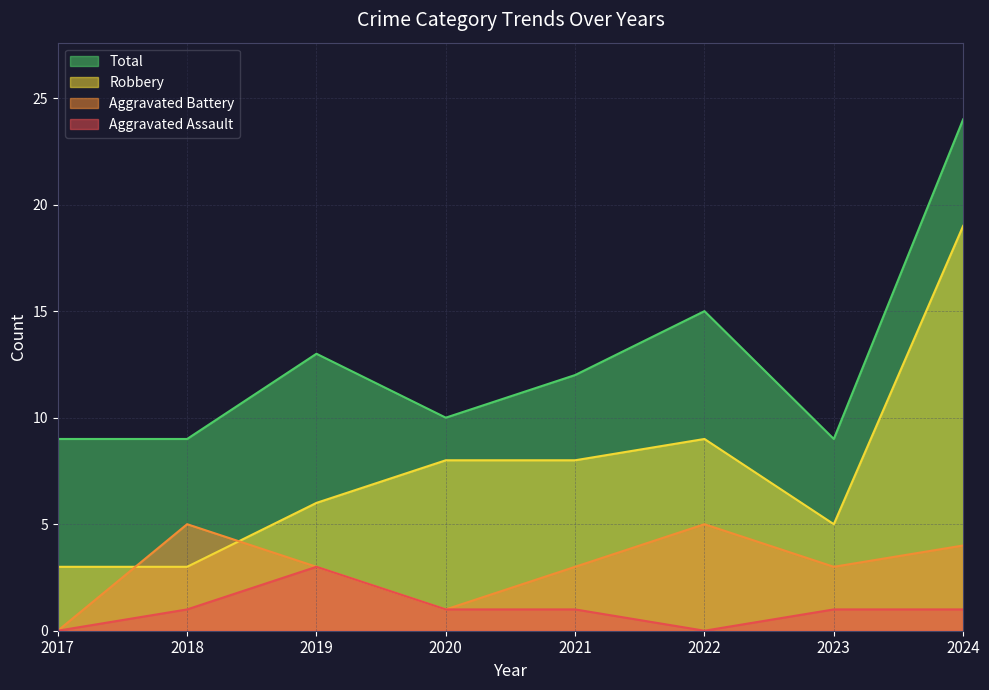

At which category does Aggravated Battery reach its first local peak?

2018